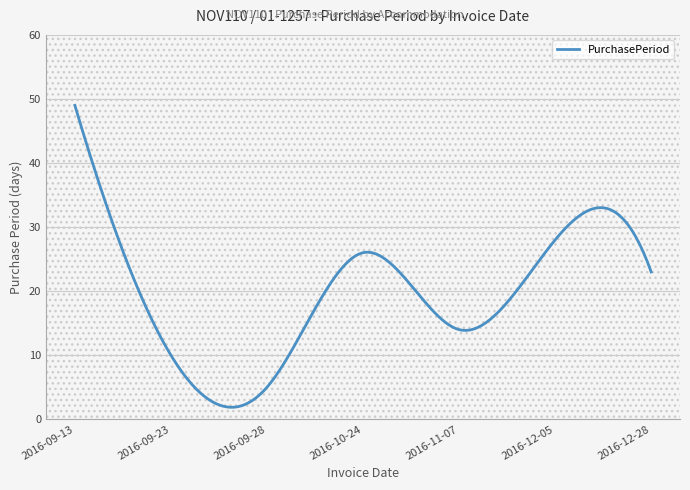

What is the minimum value shown in the chart?

1.9